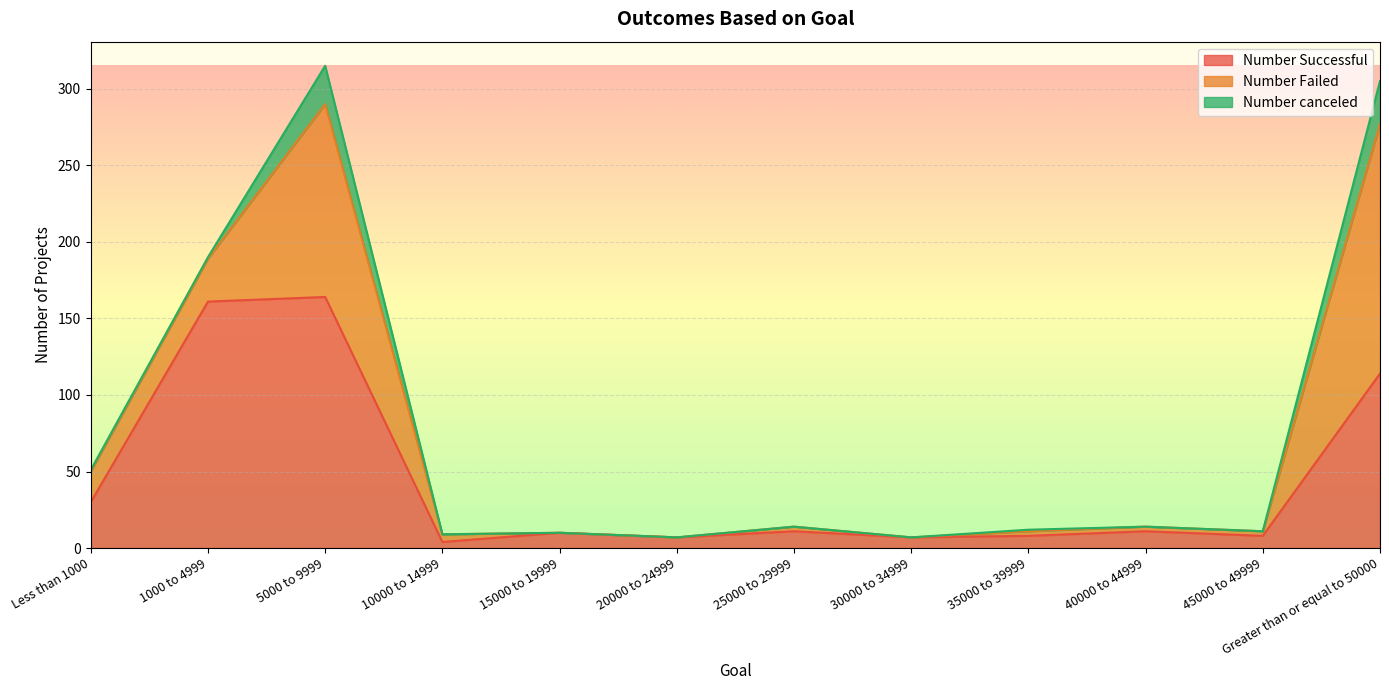

Which has a higher value, 20000 to 24999 or 10000 to 14999?

20000 to 24999